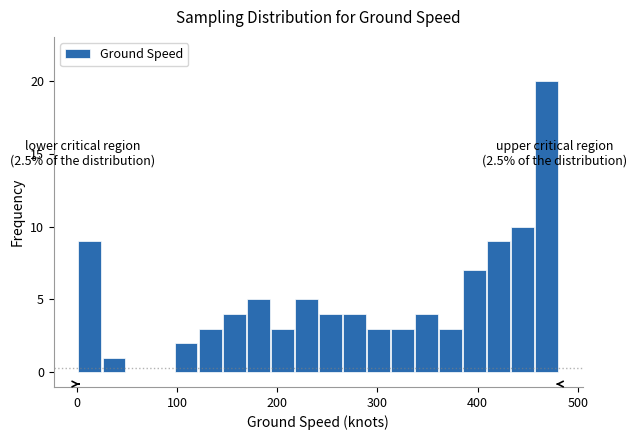

Around what value on the x-axis is the tallest bar? Give the approximate position of its centre, as read against the axis.

470